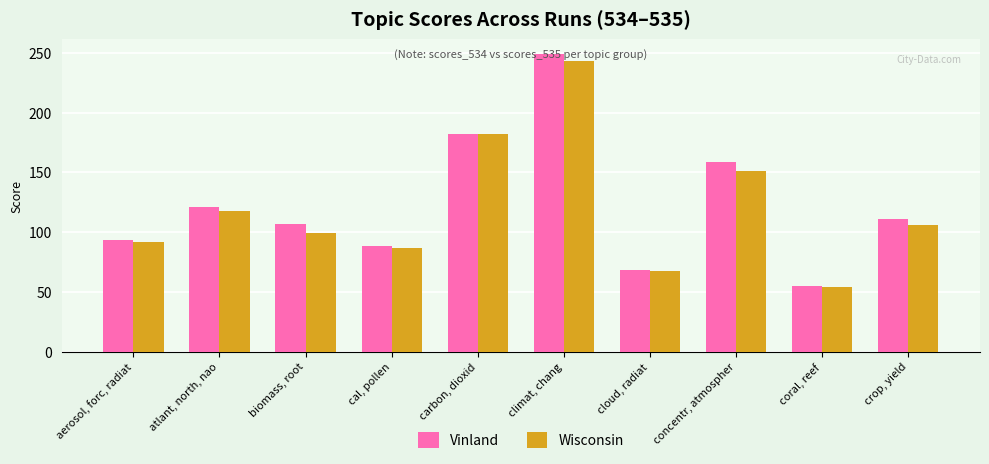

Is the value of Wisconsin at cloud, radiat greater than the value of Vinland at crop, yield?

No